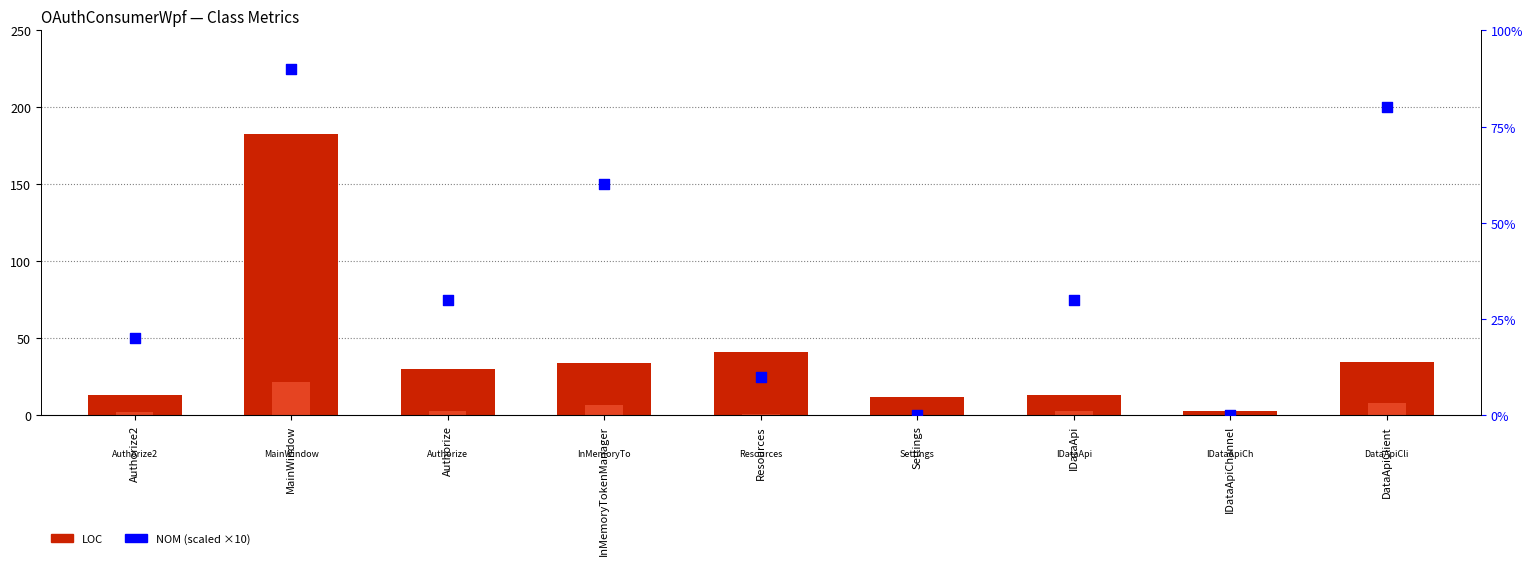

Which series has the largest Y range (max minus min)?

LOC